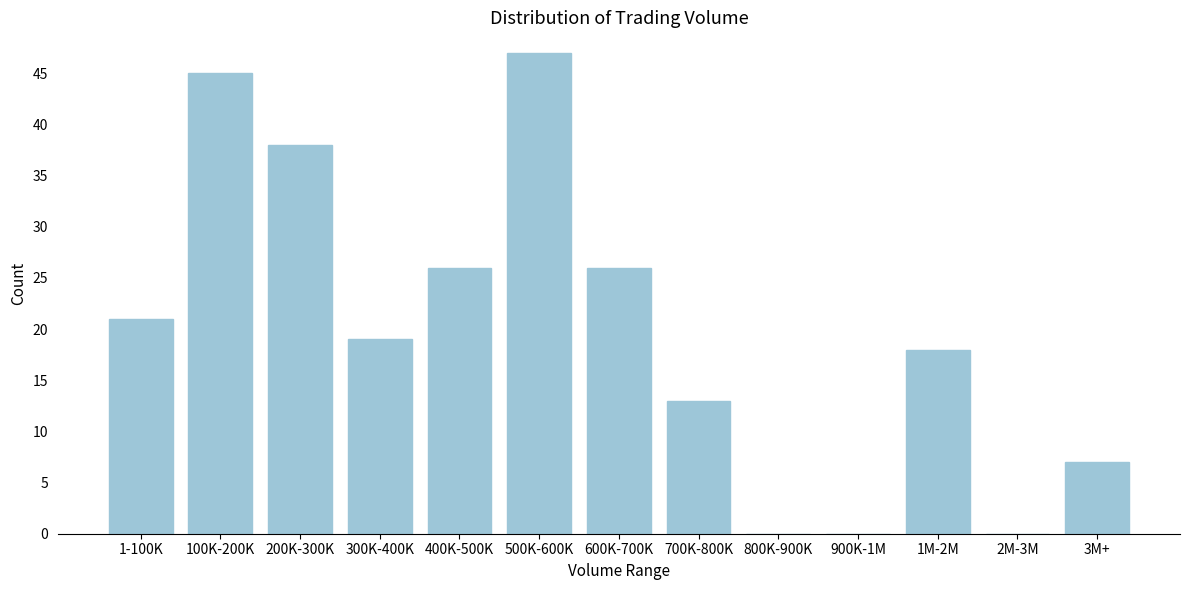

Reading left to right, extract all data points from this chart.

1-100K=21	100K-200K=45	200K-300K=38	300K-400K=19	400K-500K=26	500K-600K=47	600K-700K=26	700K-800K=13	800K-900K=0	900K-1M=0	1M-2M=18	2M-3M=0	3M+=7